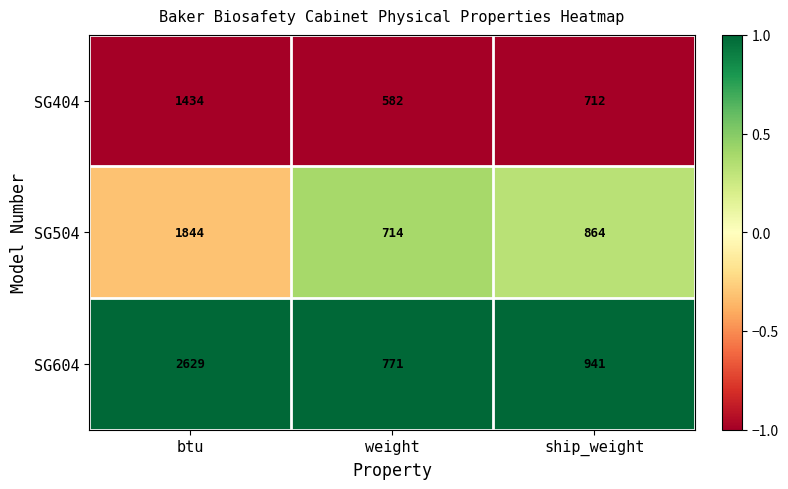

Reading left to right, list all the values displayed in this chart.

SG404: 1434	582	712
SG504: 1844	714	864
SG604: 2629	771	941